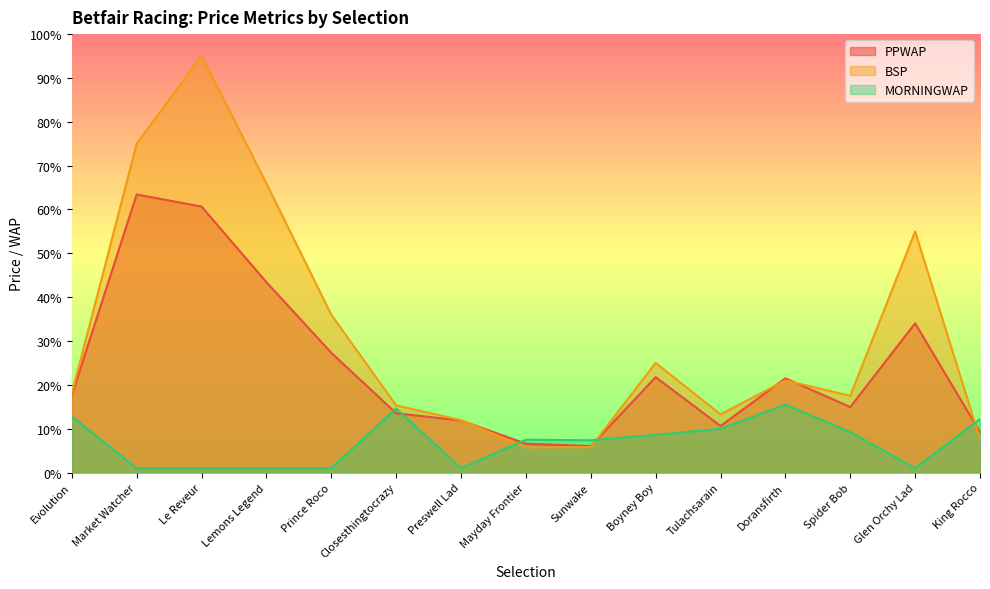

What is the label of the 3rd point from the left?

Le Reveur